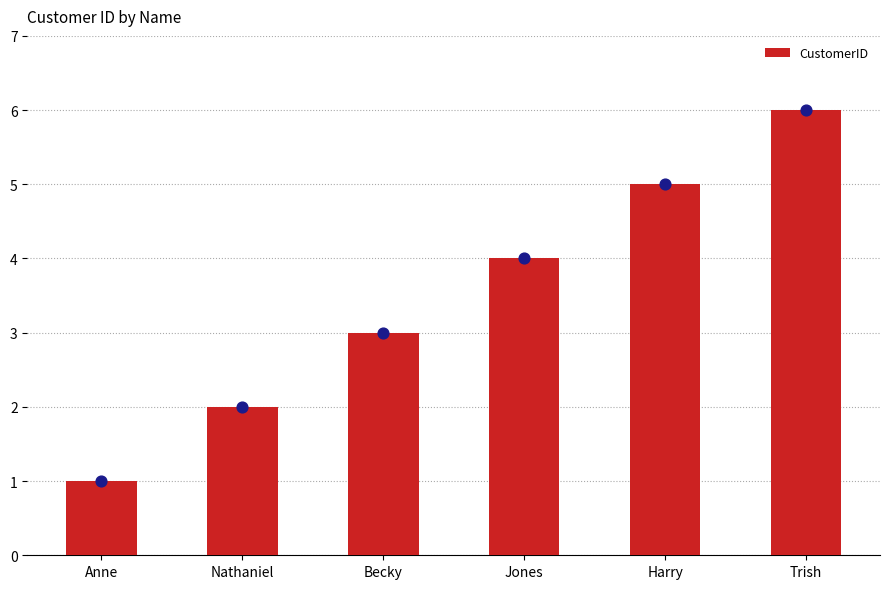

Between Nathaniel and Harry, which is larger?

Harry